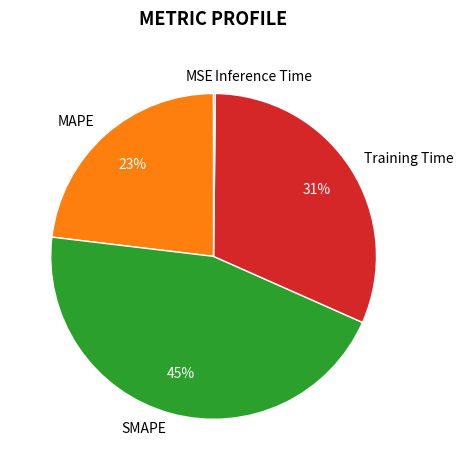

Which category has the biggest portion of the pie?

SMAPE